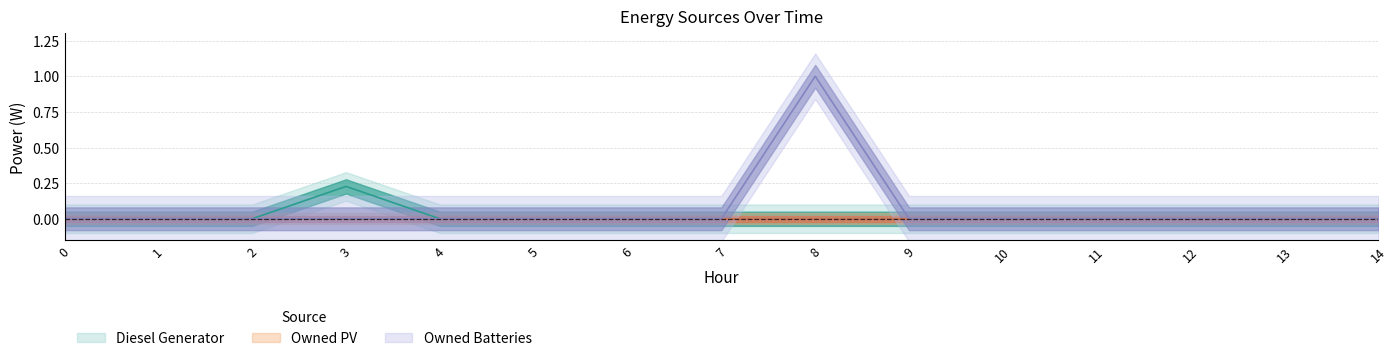

What is the value of the Owned Batteries point at the 9th from the left?

1.0